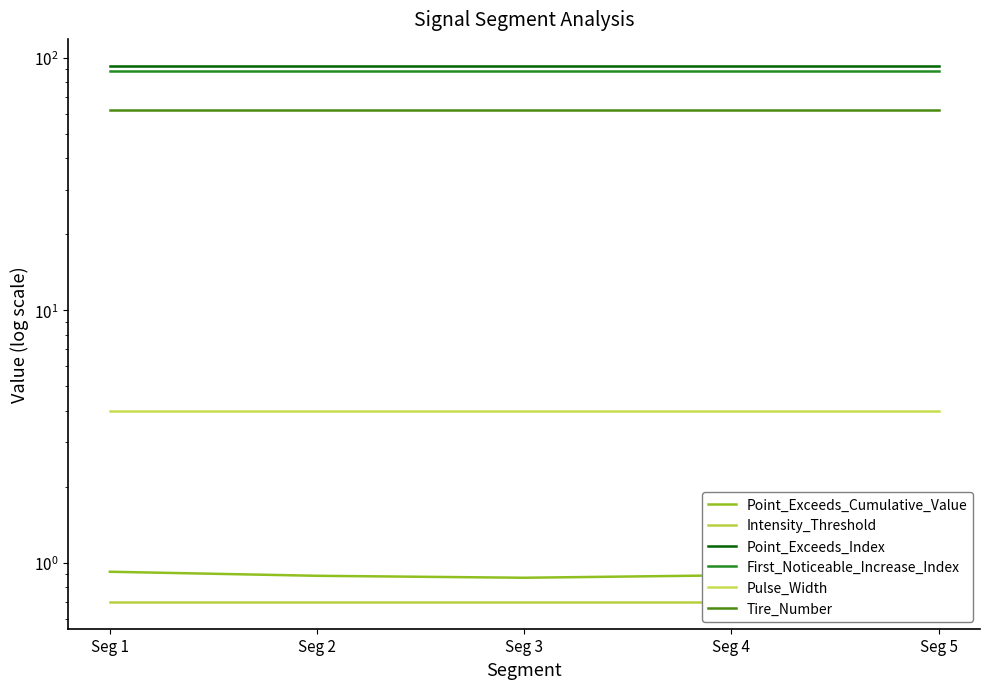

Reading left to right, extract all data points from this chart.

Point_Exceeds_Cumulative_Value: Seg 1=0.9	Seg 2=0.9	Seg 3=0.9	Seg 4=0.9	Seg 5=0.9
Intensity_Threshold: Seg 1=0.7	Seg 2=0.7	Seg 3=0.7	Seg 4=0.7	Seg 5=0.7
Point_Exceeds_Index: Seg 1=93.0	Seg 2=93.0	Seg 3=93.0	Seg 4=93.0	Seg 5=93.0
First_Noticeable_Increase_Index: Seg 1=89.0	Seg 2=89.0	Seg 3=89.0	Seg 4=89.0	Seg 5=89.0
Pulse_Width: Seg 1=4.0	Seg 2=4.0	Seg 3=4.0	Seg 4=4.0	Seg 5=4.0
Tire_Number: Seg 1=62.0	Seg 2=62.0	Seg 3=62.0	Seg 4=62.0	Seg 5=62.0